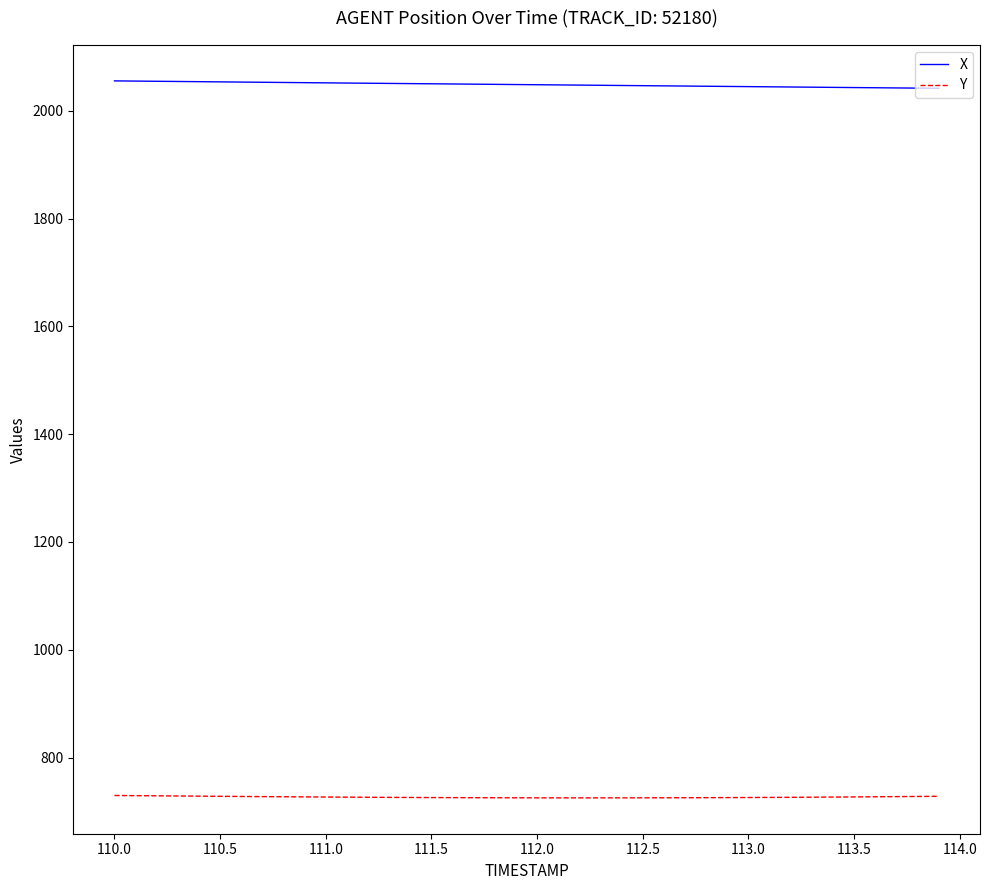

Does the chart have visible grid lines?

No